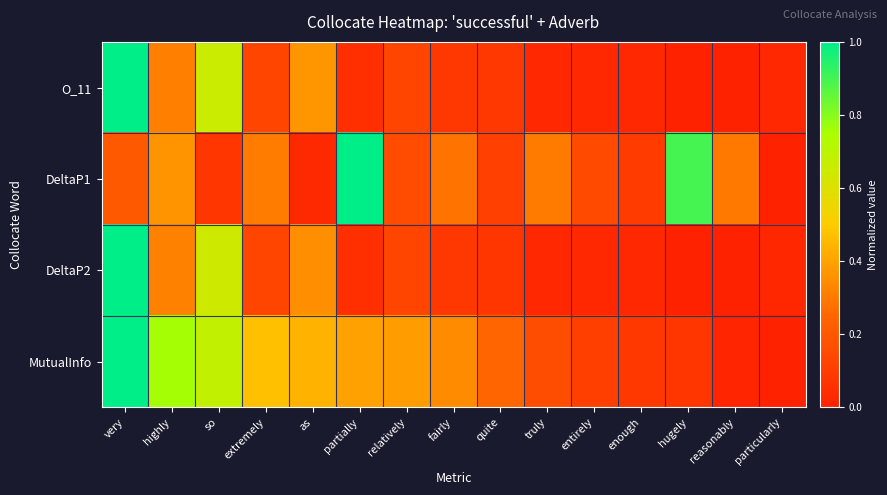

Reading left to right, transcribe all the data shown in this chart.

O_11: very=1.0	highly=0.3	so=0.7	extremely=0.1	as=0.4	partially=0.1	relatively=0.1	fairly=0.1	quite=0.1	truly=0.0	entirely=0.0	enough=0.0	hugely=0.0	reasonably=0.0	particularly=0.0
DeltaP1: very=0.2	highly=0.4	so=0.1	extremely=0.3	as=0.0	partially=1.0	relatively=0.2	fairly=0.3	quite=0.1	truly=0.3	entirely=0.1	enough=0.1	hugely=0.9	reasonably=0.3	particularly=0.0
DeltaP2: very=1.0	highly=0.3	so=0.6	extremely=0.1	as=0.4	partially=0.1	relatively=0.1	fairly=0.1	quite=0.1	truly=0.0	entirely=0.0	enough=0.0	hugely=0.0	reasonably=0.0	particularly=0.0
MutualInfo: very=1.0	highly=0.8	so=0.7	extremely=0.5	as=0.4	partially=0.4	relatively=0.4	fairly=0.3	quite=0.2	truly=0.2	entirely=0.1	enough=0.1	hugely=0.1	reasonably=0.0	particularly=0.0